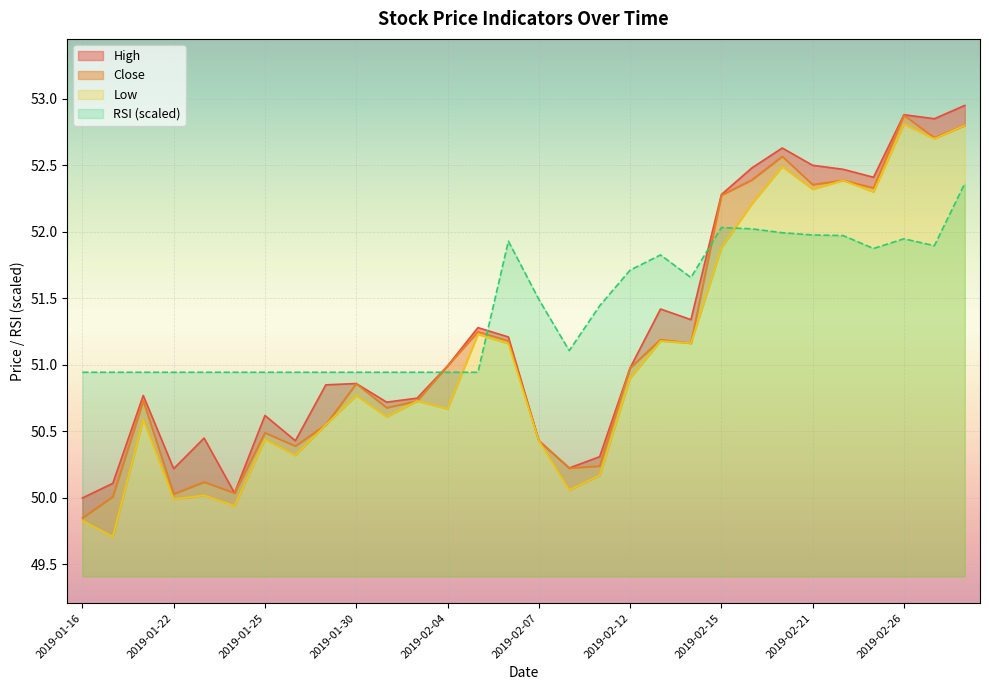

Where is Close nearest to the value 51?

2019-02-04